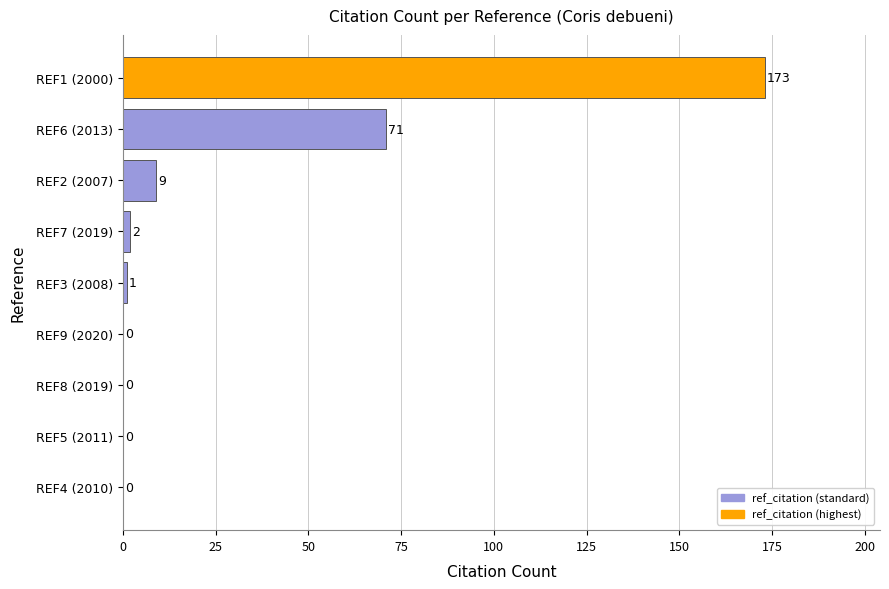

What is the maximum value shown in the chart?

173